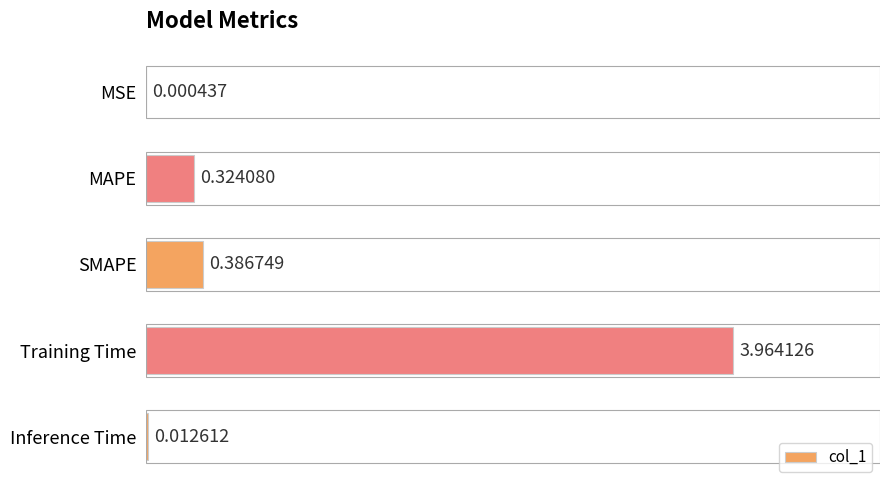

Does the chart contain stacked bars?

No